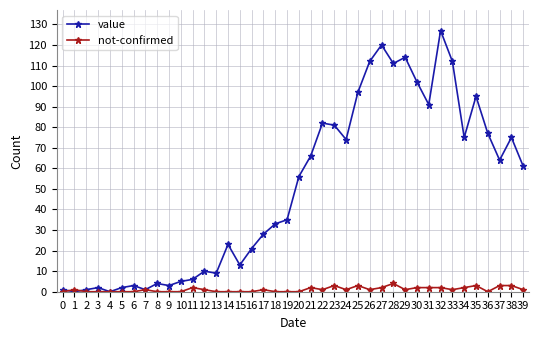

At how many categories does at least one series exceed 124?

1